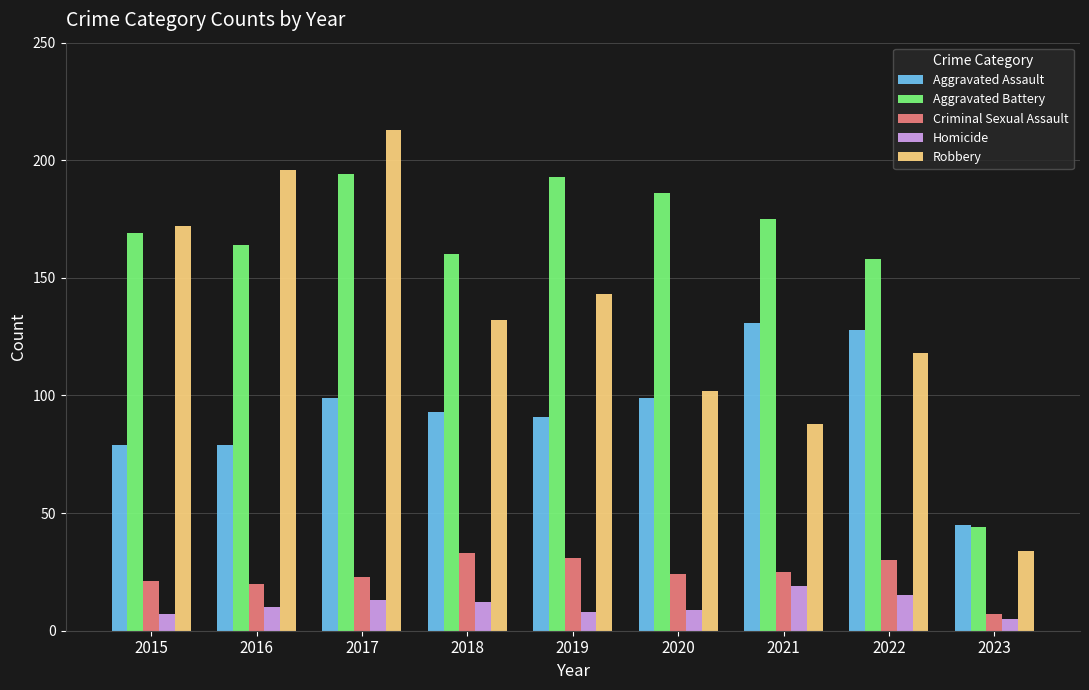

How many bars are there in each group?

5